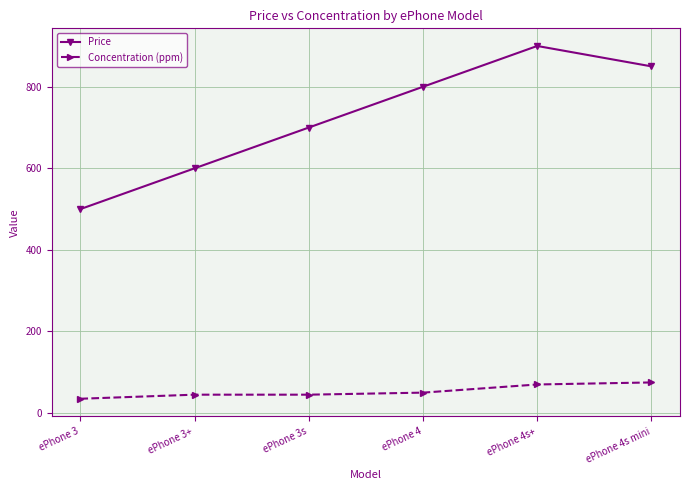

What is the difference between the maximum and minimum values in the Concentration (ppm) series?

40